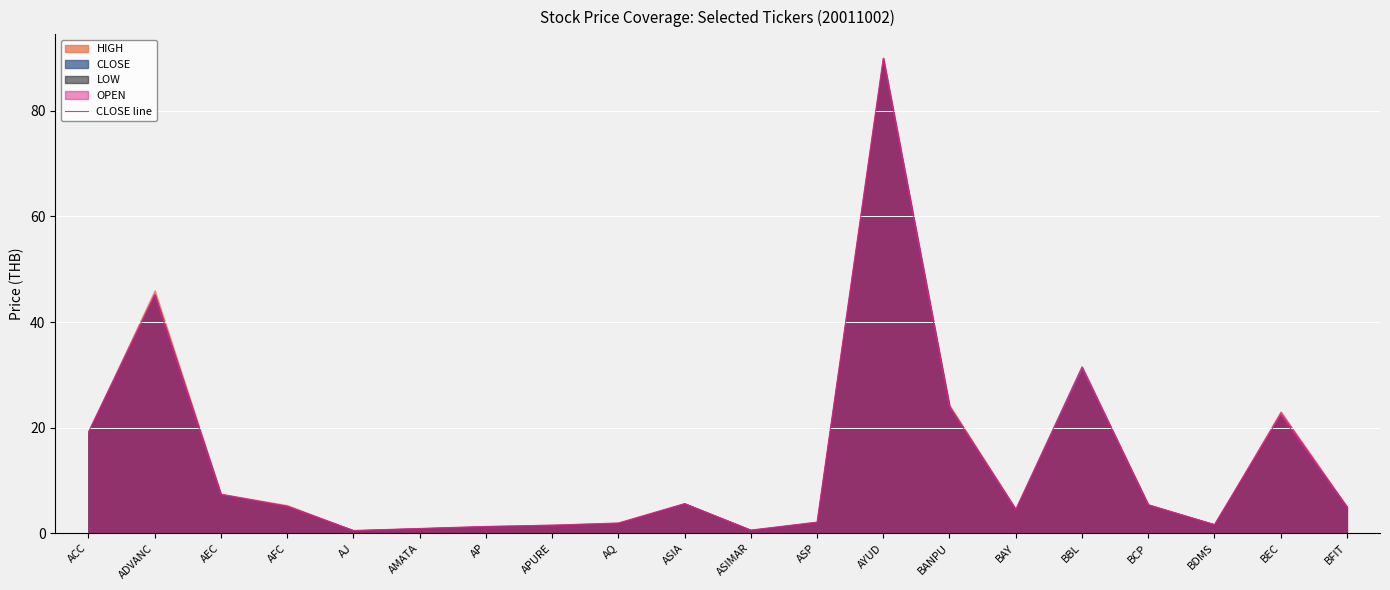

The chart shows a value of 3.3 at BFIT. True or false?

False